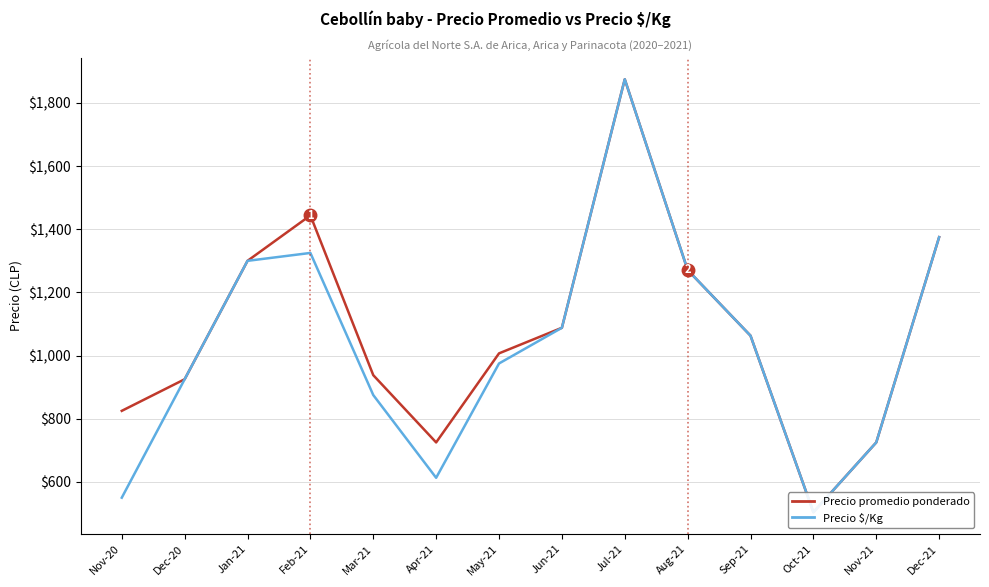

Reading left to right, what are all the values shown in this chart?

Precio promedio ponderado: Nov-20=825	Dec-20=925	Jan-21=1300	Feb-21=1444	Mar-21=938	Apr-21=725	May-21=1007	Jun-21=1088	Jul-21=1875	Aug-21=1271	Sep-21=1063	Oct-21=504	Nov-21=725	Dec-21=1375
Precio $/Kg: Nov-20=550	Dec-20=925	Jan-21=1300	Feb-21=1325	Mar-21=875	Apr-21=613	May-21=975	Jun-21=1088	Jul-21=1875	Aug-21=1271	Sep-21=1063	Oct-21=504	Nov-21=725	Dec-21=1375